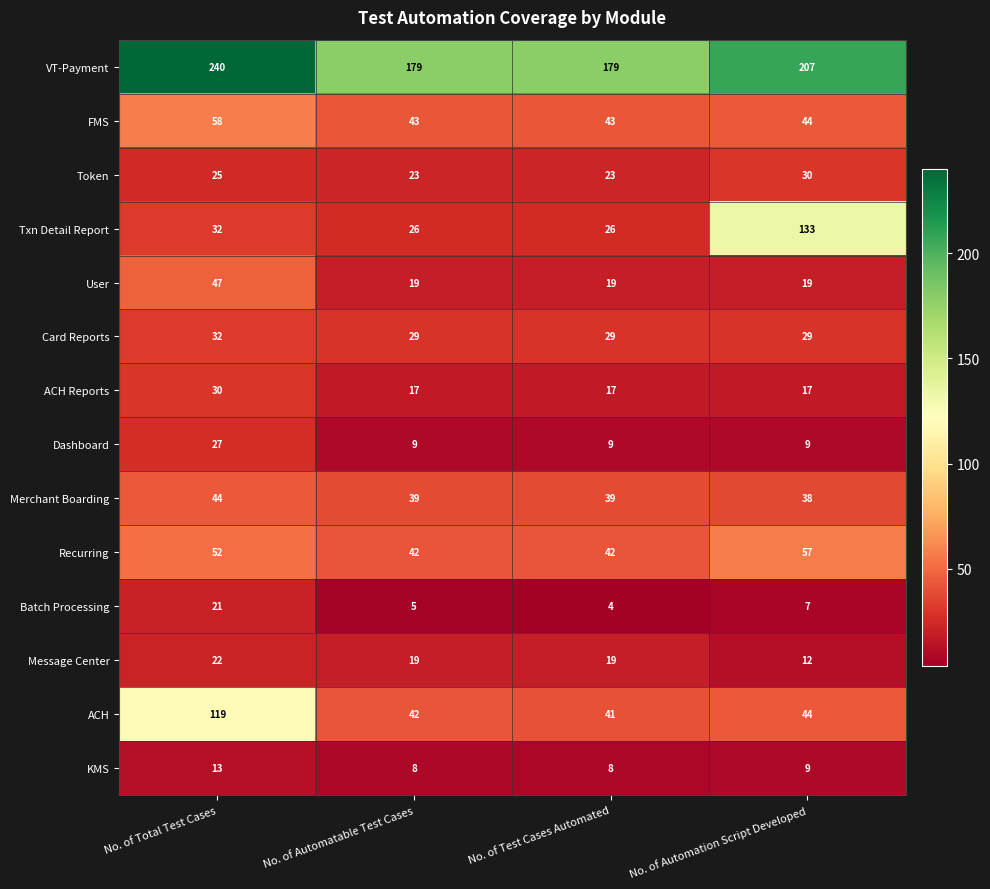

Is it true that Merchant Boarding equals 44 at No. of Total Test Cases?

True